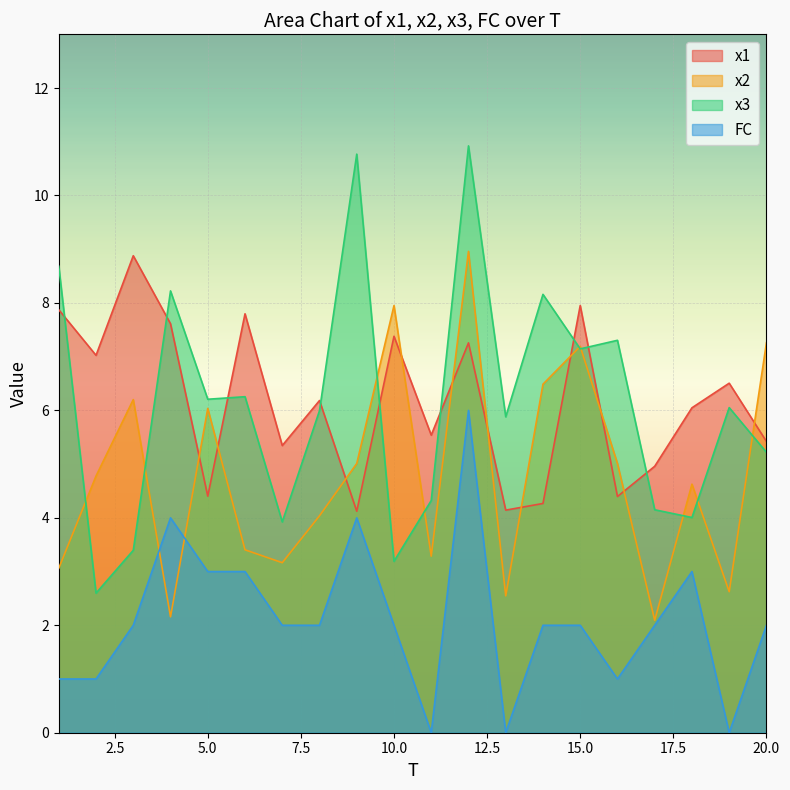

At which label is x2 closest to 5?

16